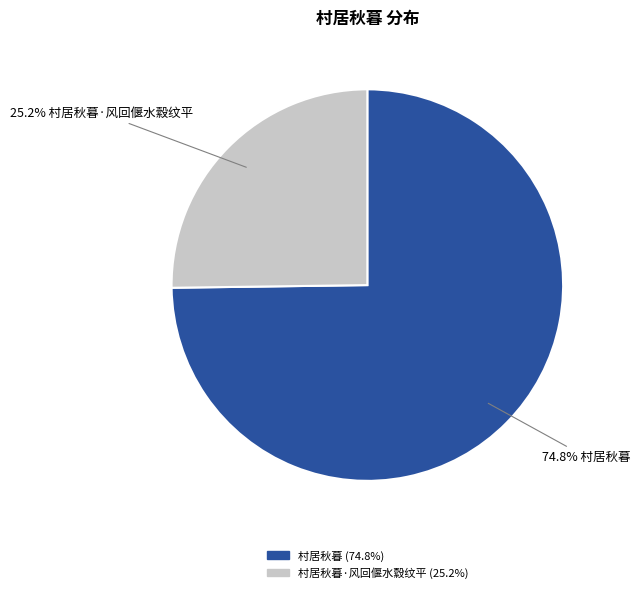

Is there a majority slice in this chart?

Yes